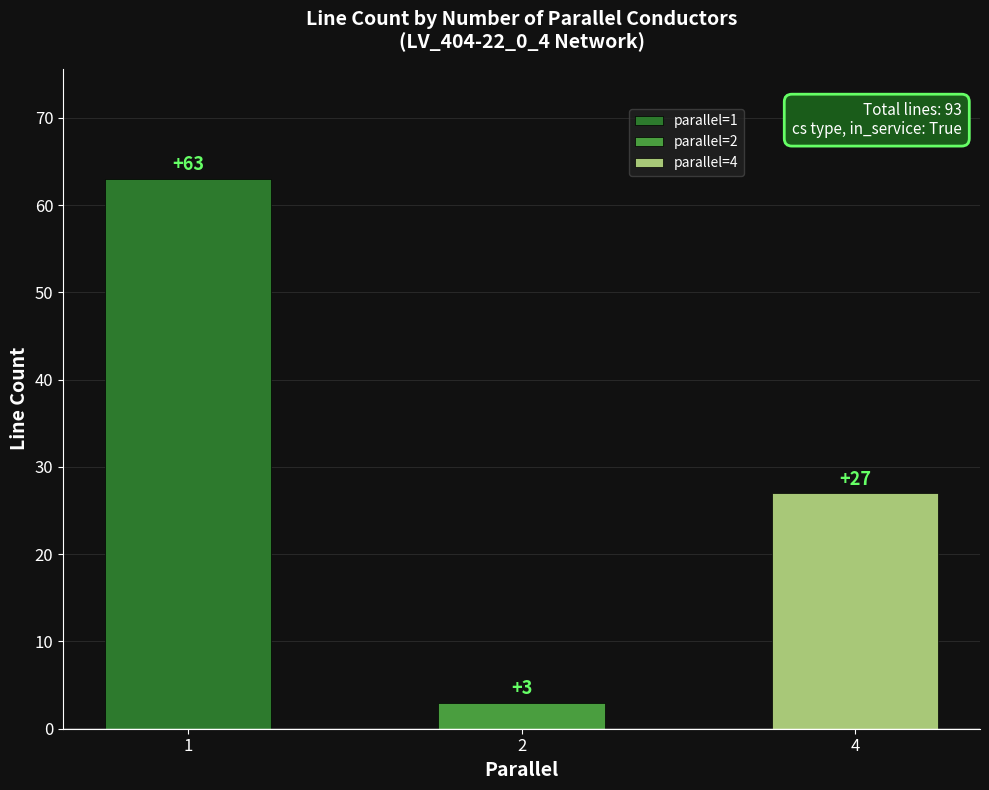

What is the difference between the maximum and minimum values?

60